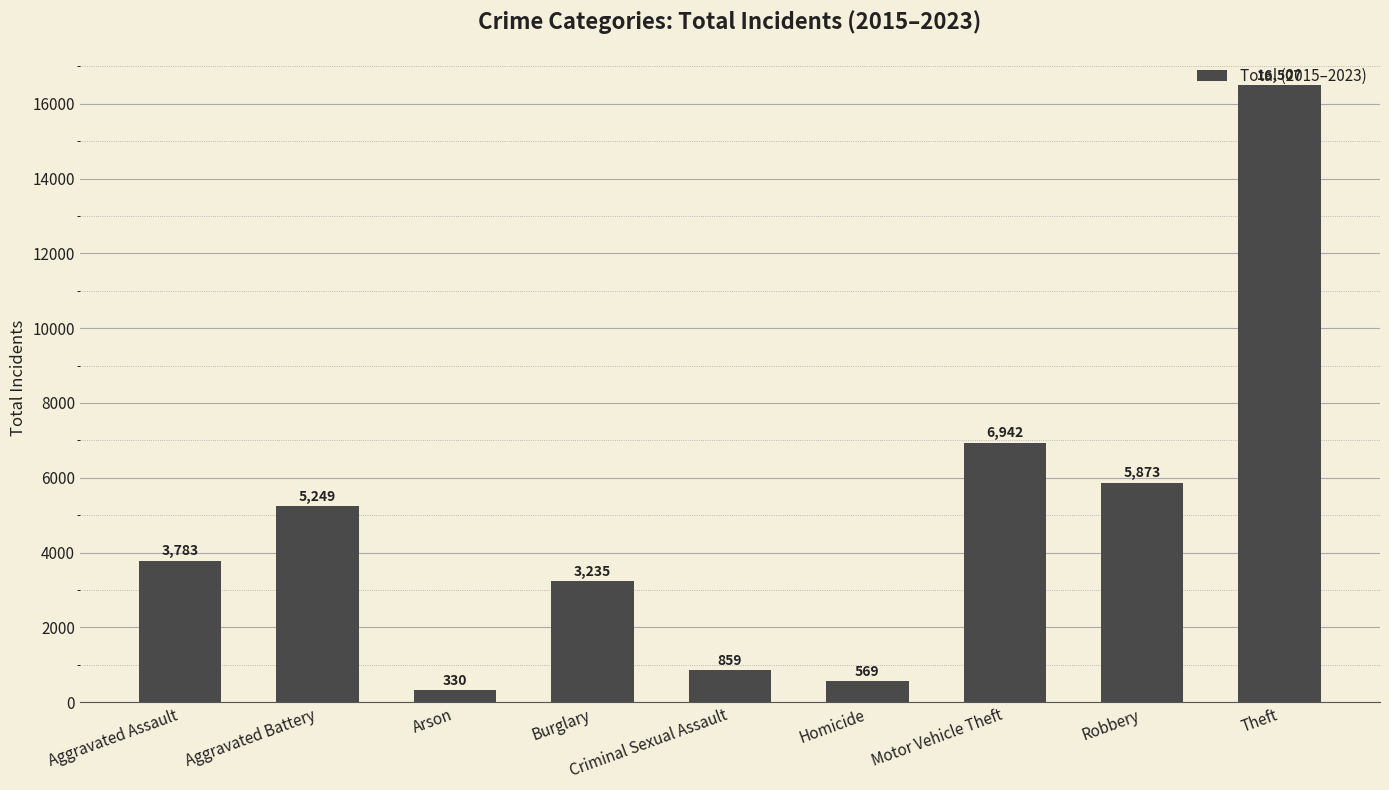

Which label corresponds to the smallest value in the chart?

Arson